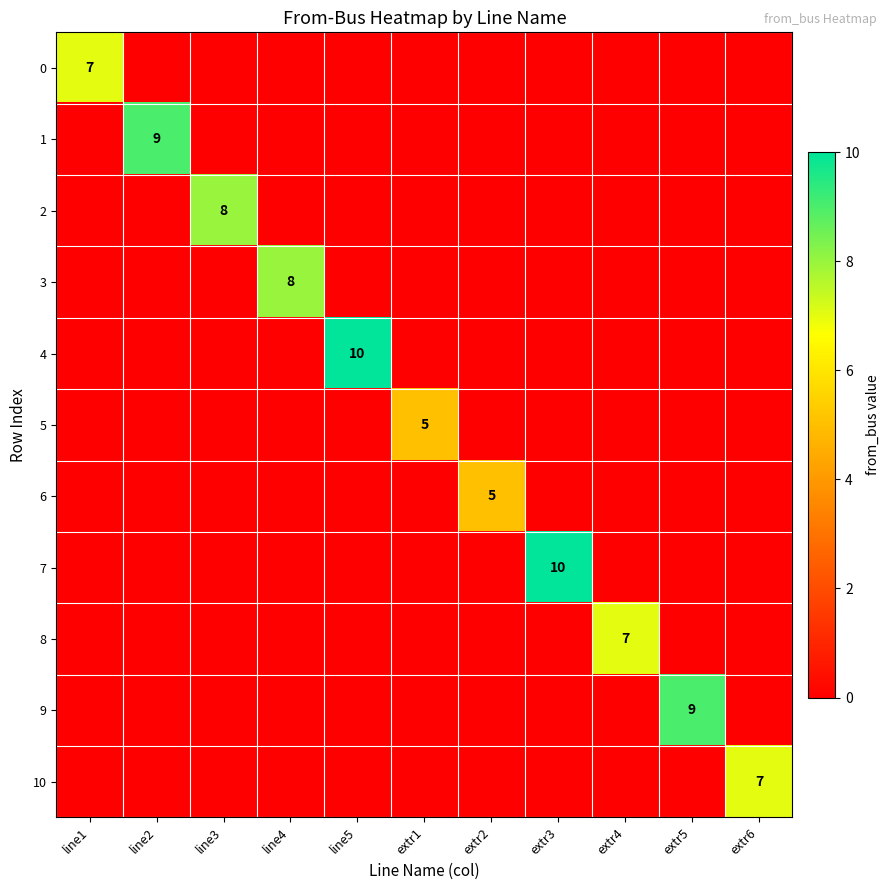

Between line1 and extr1, which is larger?

line1